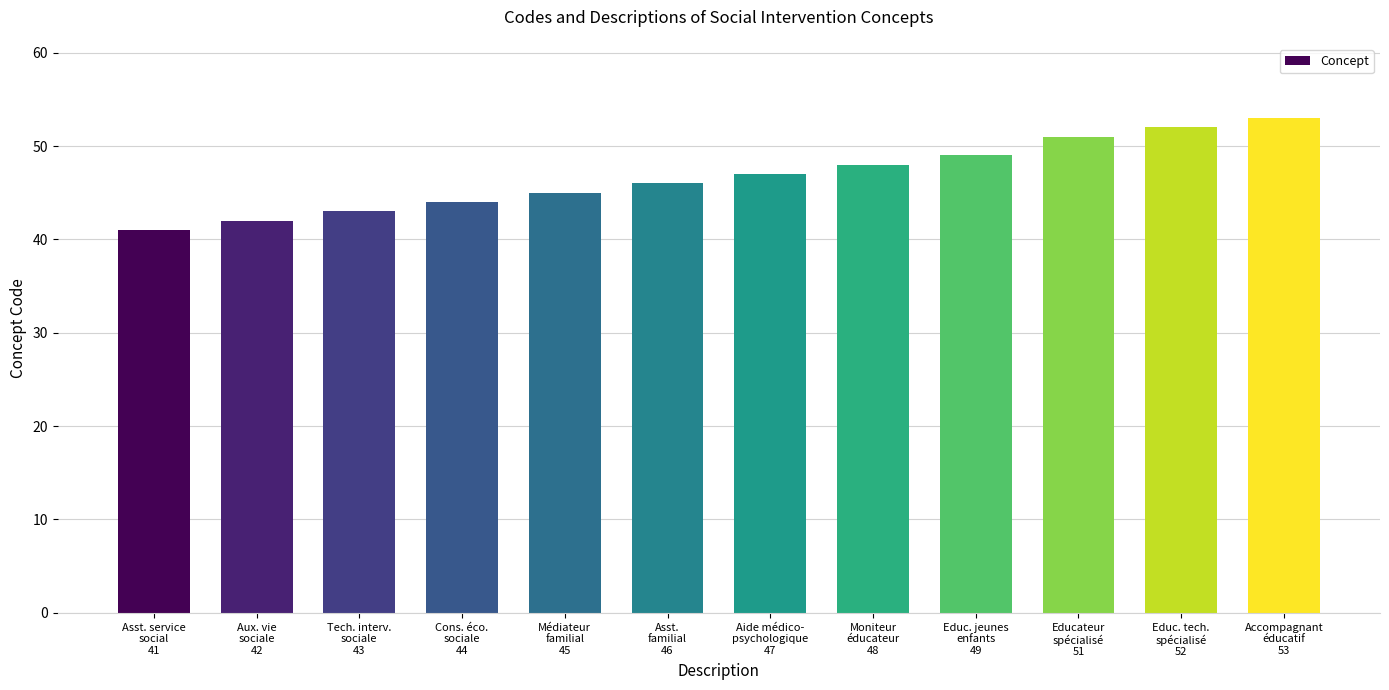

What is the ratio of the value at Accompagnant
éducatif
53 to the value at Tech. interv.
sociale
43?

1.2